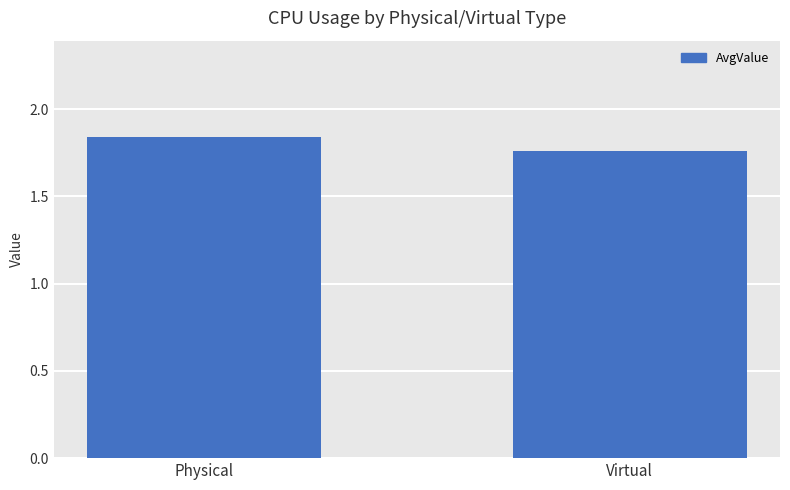

At which category does the chart reach its peak across all series?

Physical